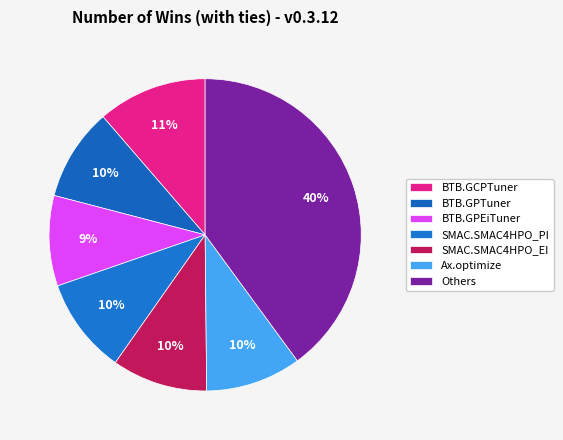

Count the number of slices in the pie.

7